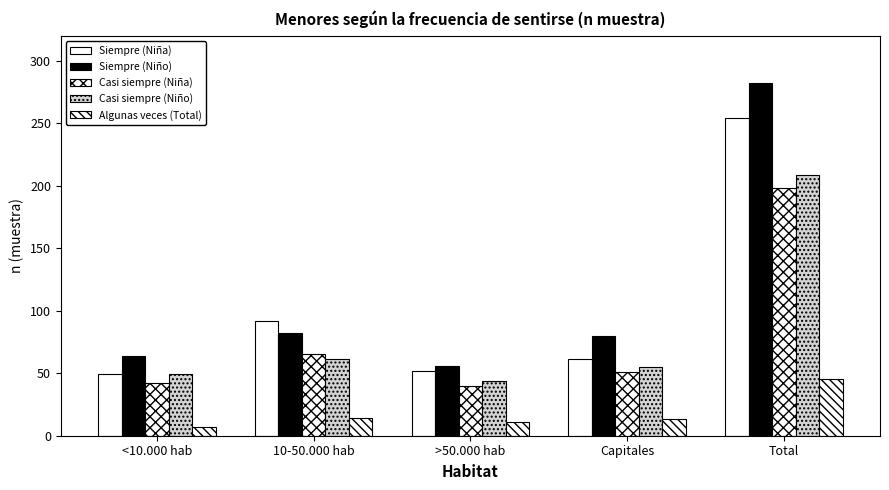

Are the bars horizontal?

No